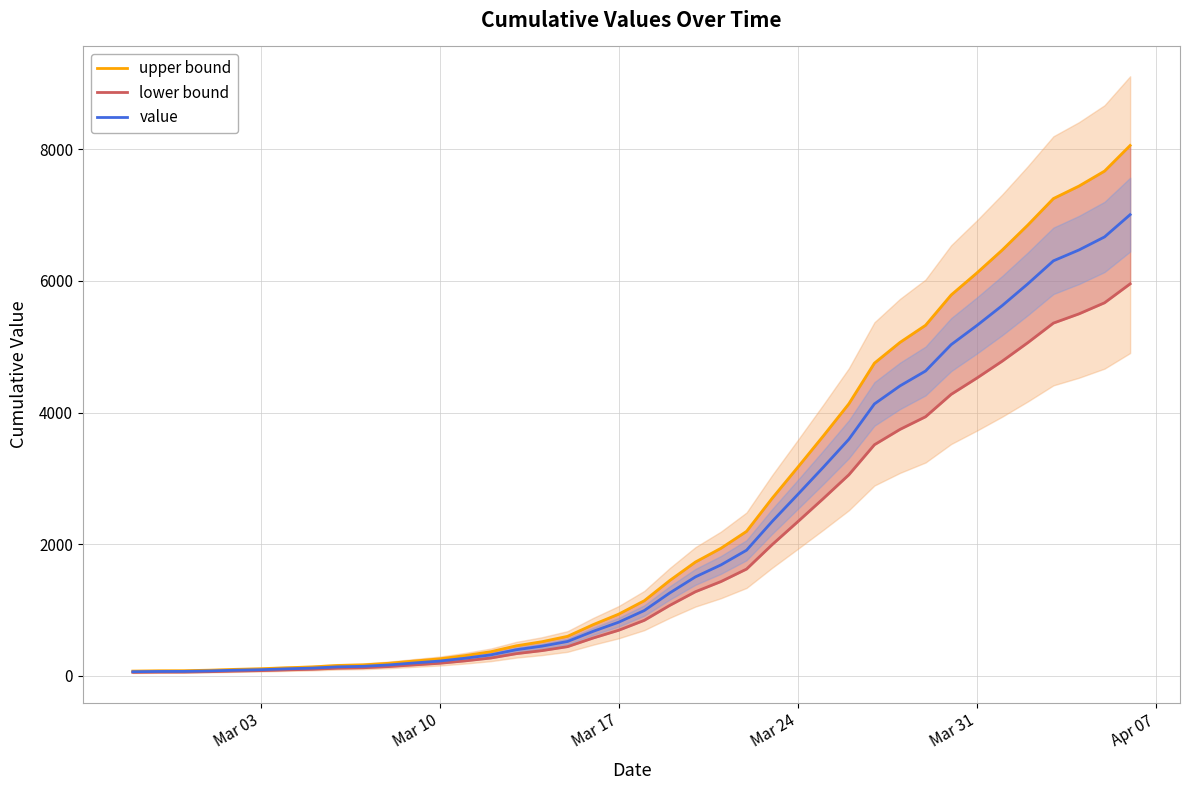

Rank the series by their maximum value, from lowest to highest.

lower bound, value, upper bound